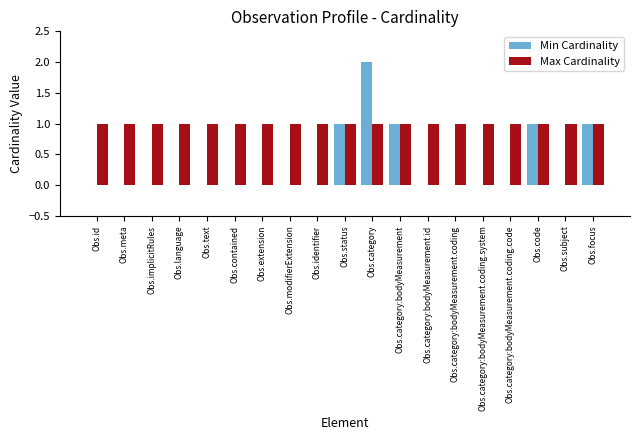

Which series changed the most between Obs.contained and Obs.code?

Min Cardinality